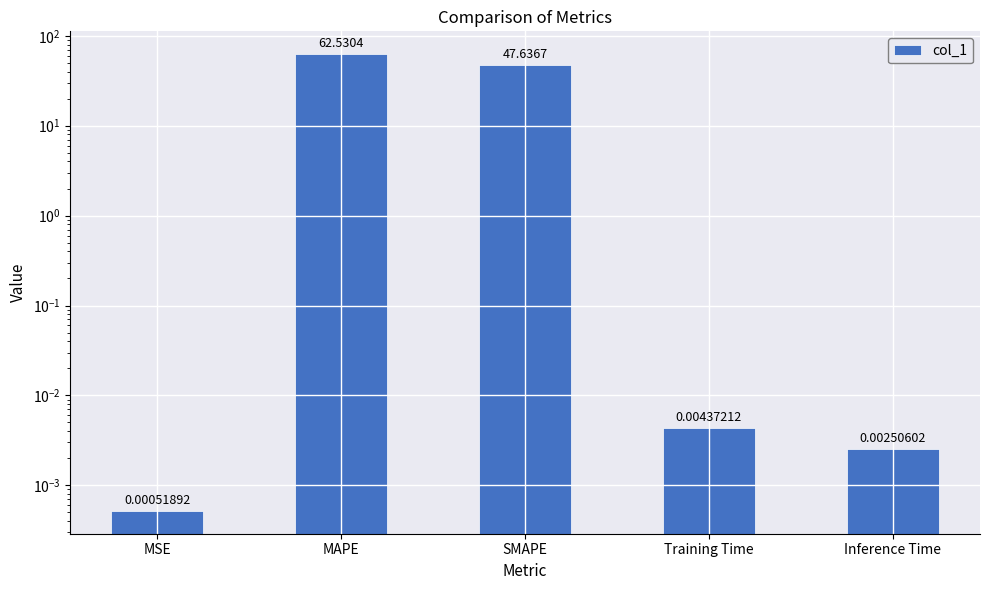

List the labels in order of value, largest first.

MAPE, SMAPE, Training Time, Inference Time, MSE